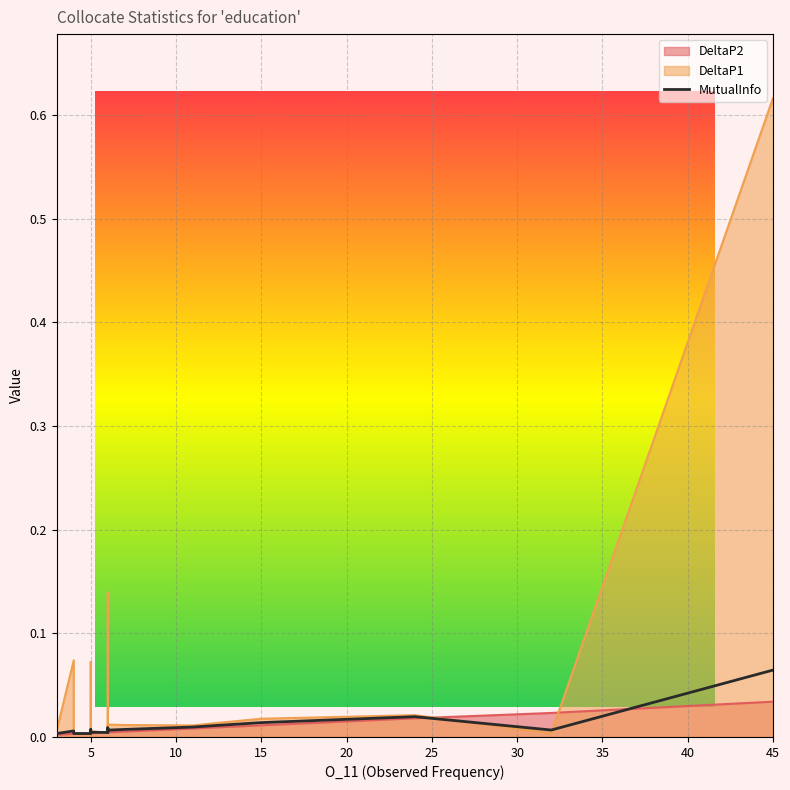

How many points are higher than both their immediate neighbors (excluding endpoints)?

4